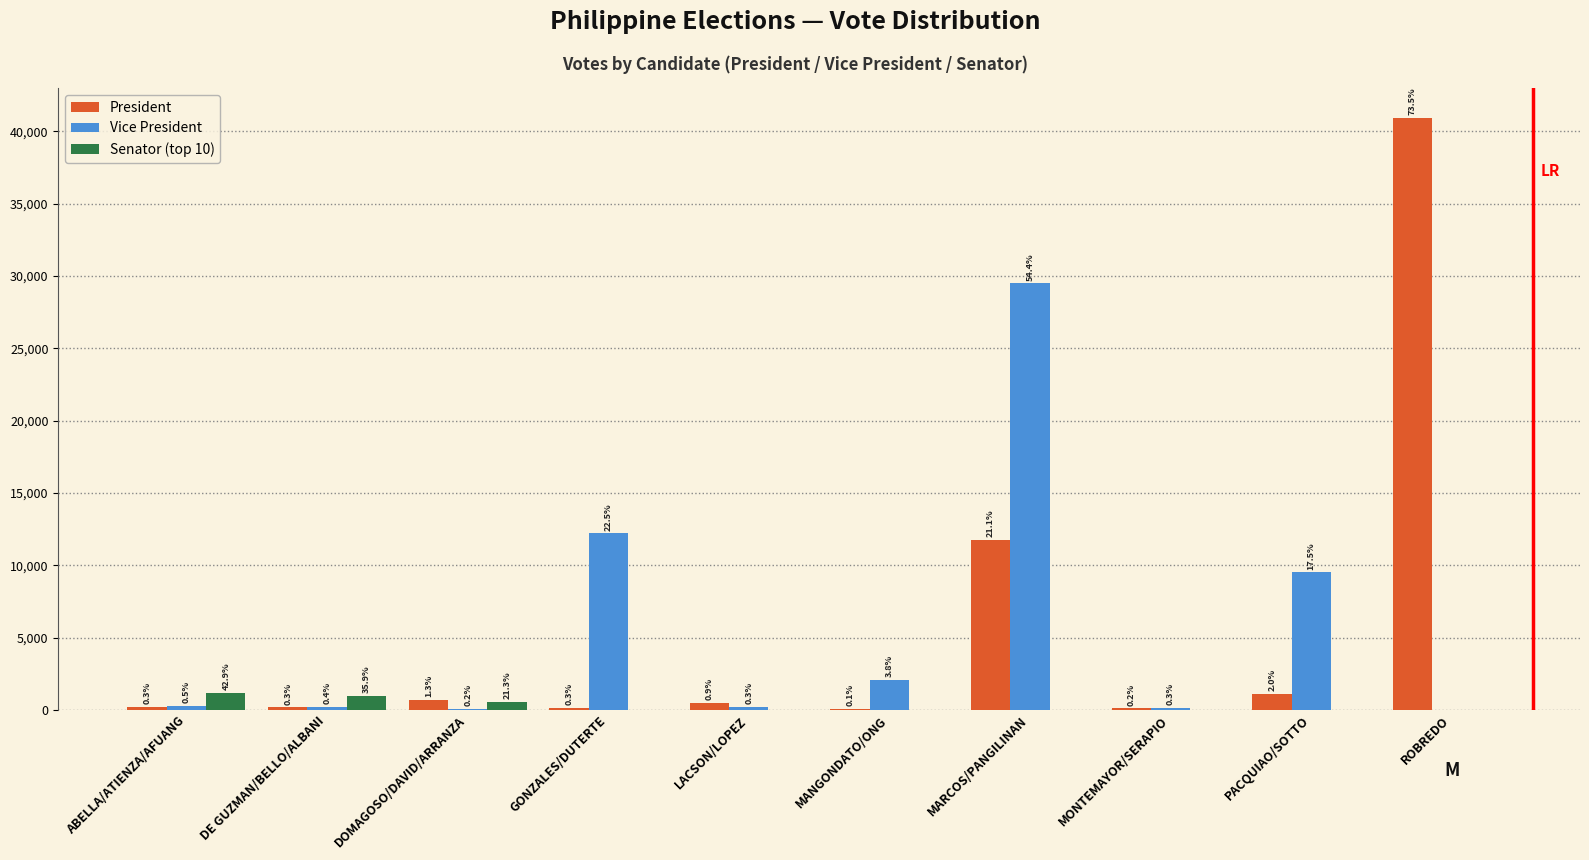

What are all the series names shown in the legend?

President, Vice President, Senator (top 10)